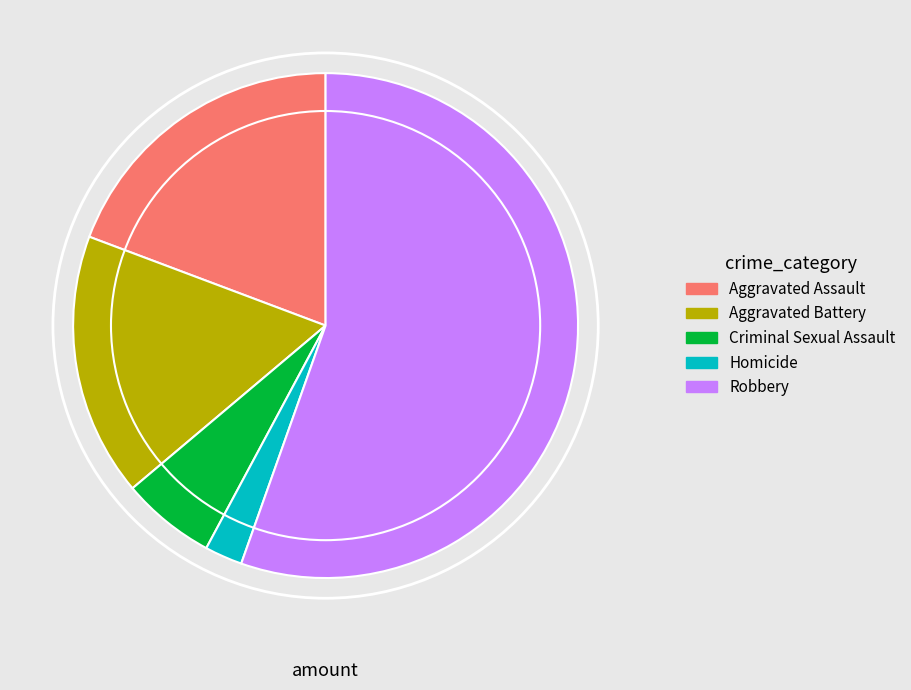

What is the majority slice?

Robbery